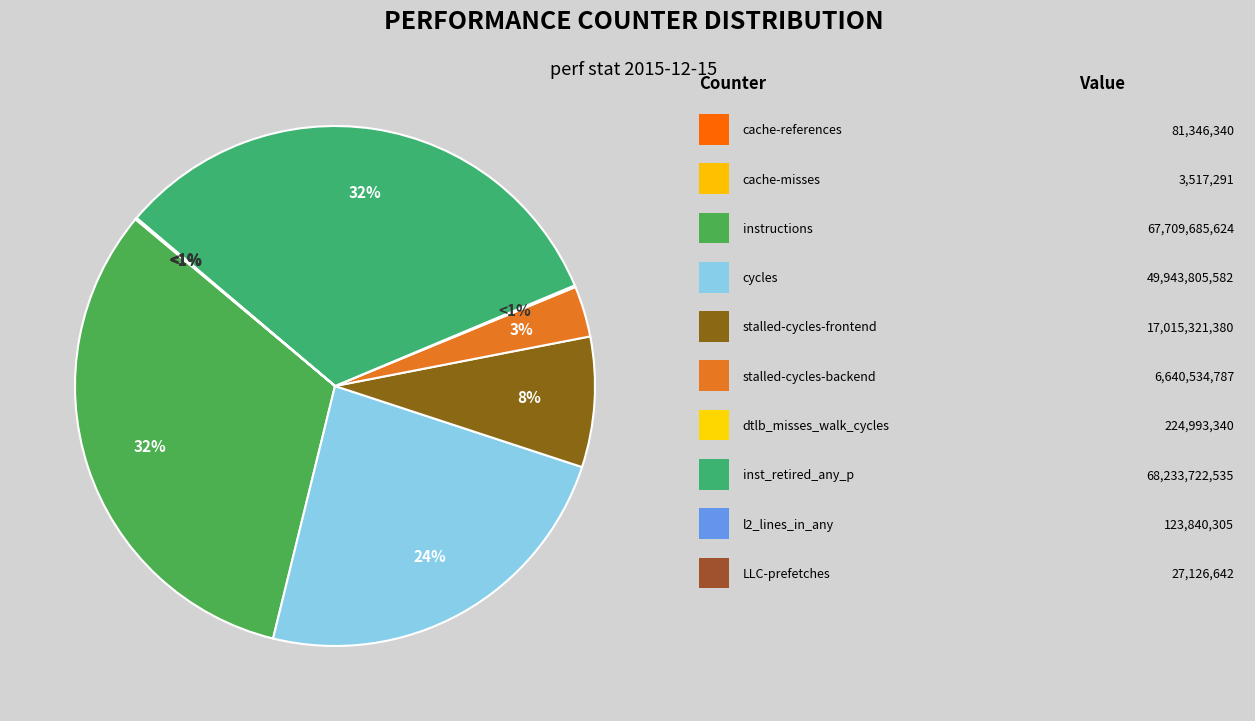

How many segments does this pie chart have?

10